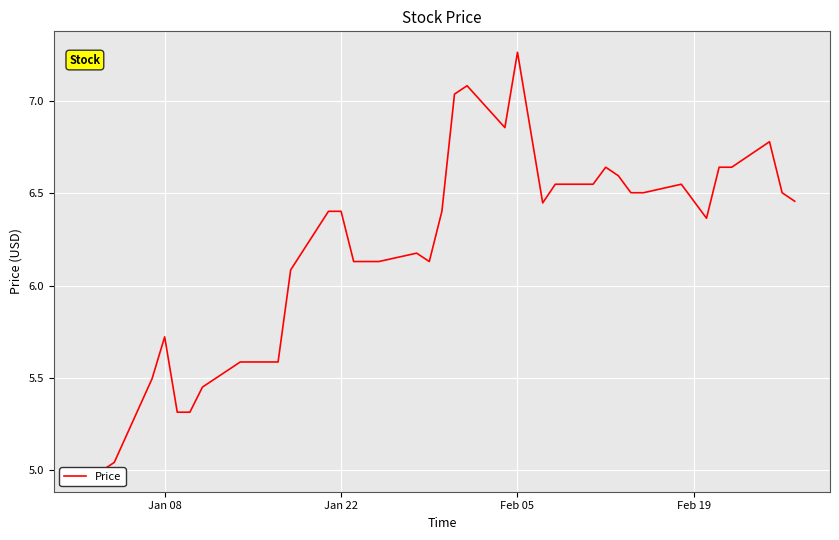

How many lines are shown in the chart?

1